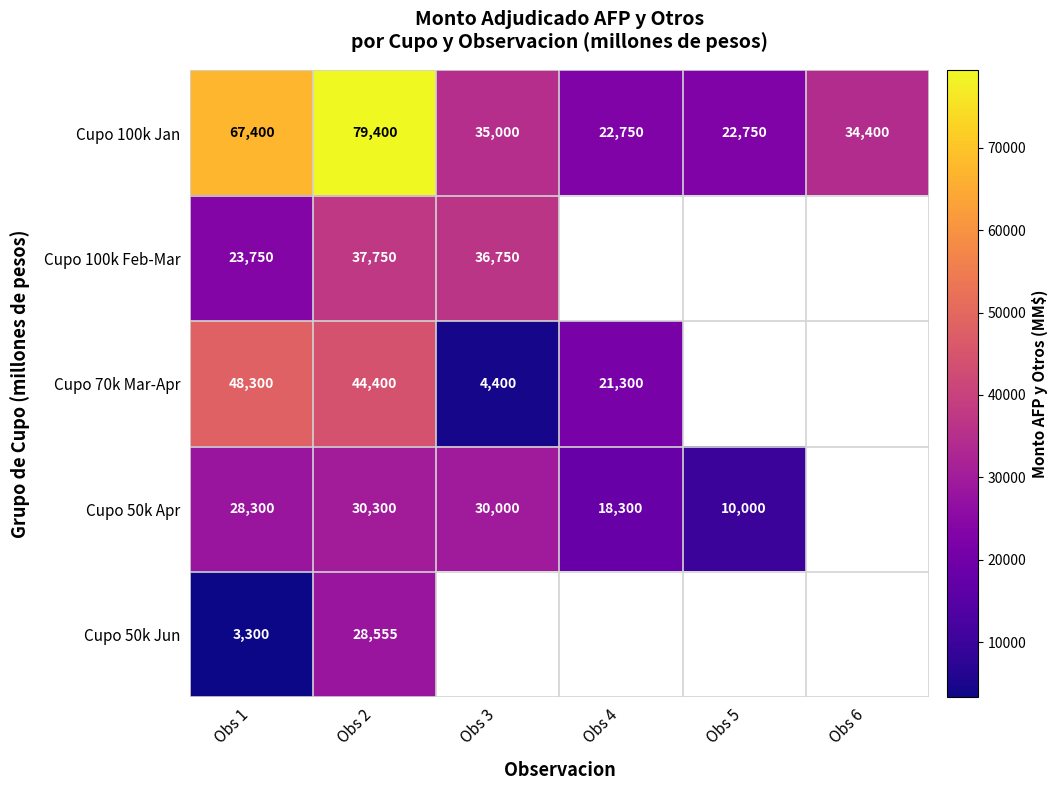

What value does the Cupo 100k Jan series have at Obs 5, to the nearest 100?

22800